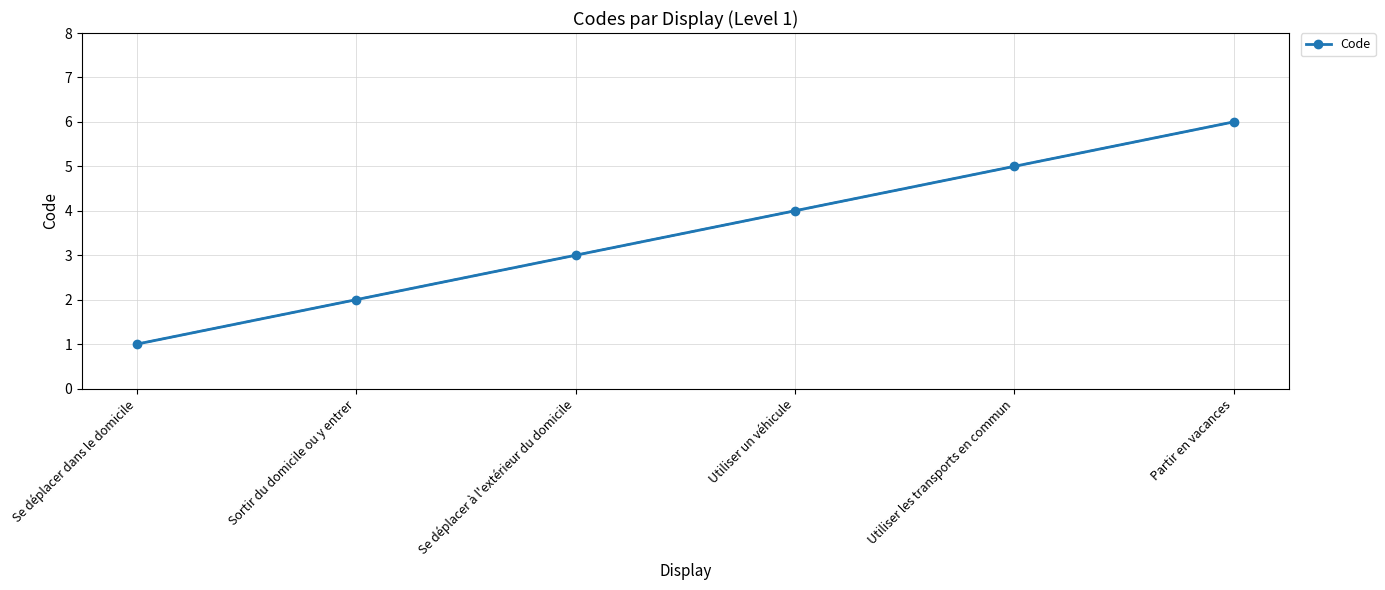

Between Se déplacer dans le domicile and Partir en vacances, which is larger?

Partir en vacances